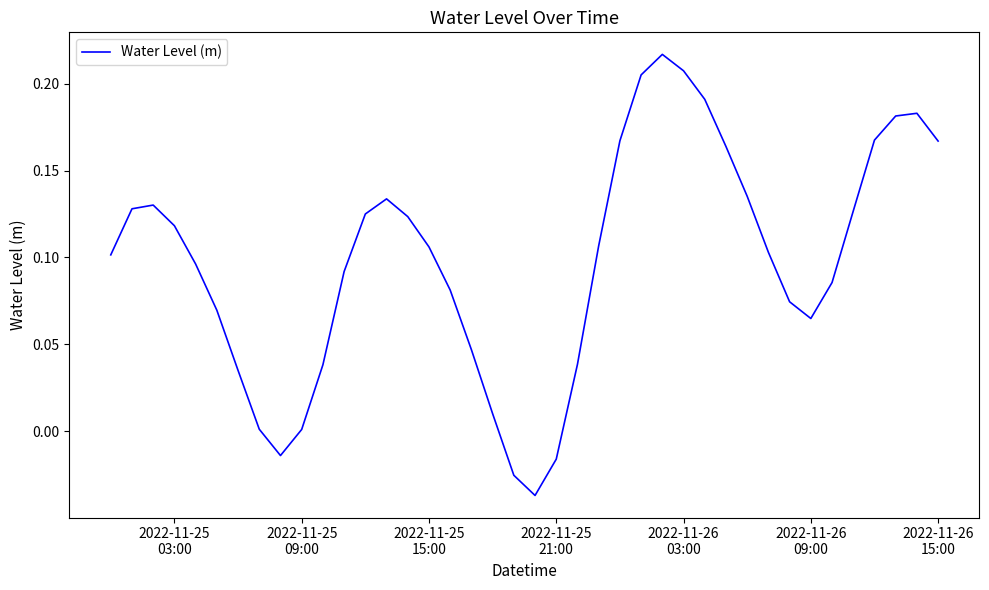

What is the difference between the maximum and minimum values?

0.3